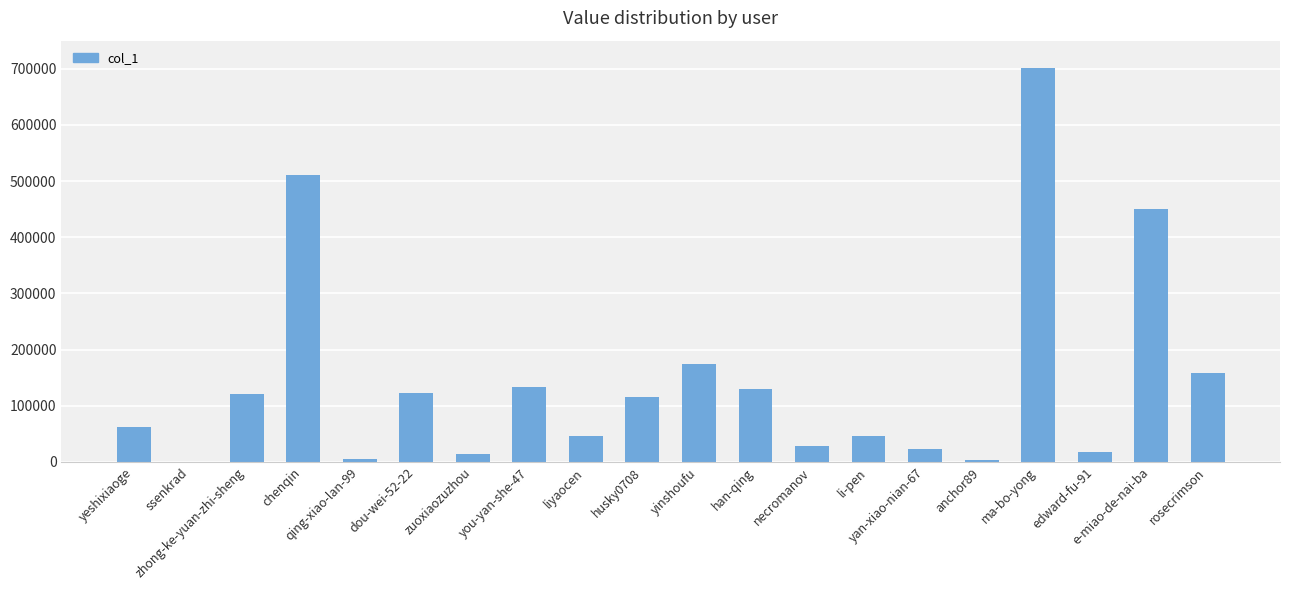

How many series are shown in this chart?

1